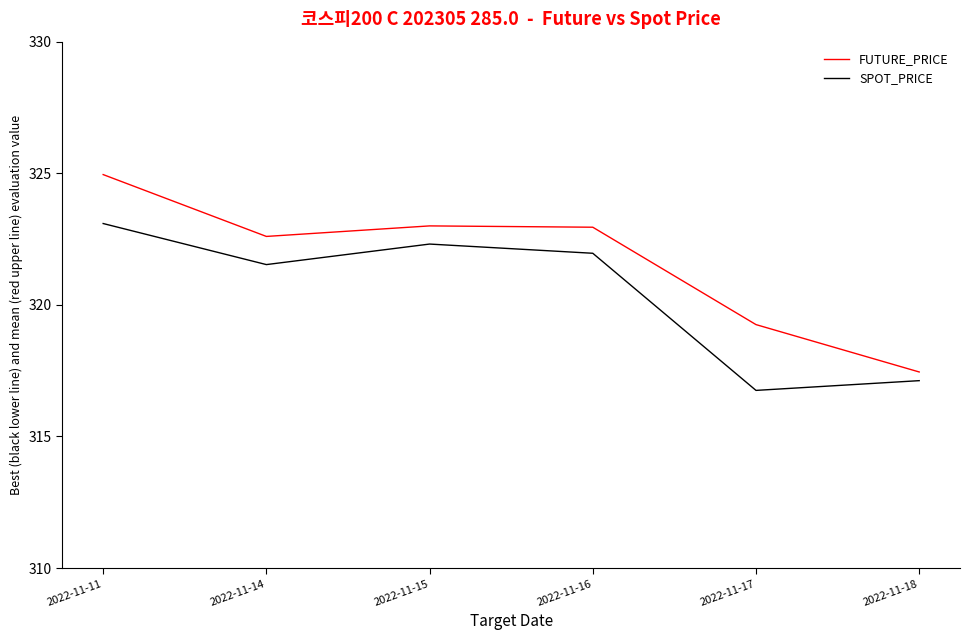

Which series has the widest spread of values?

FUTURE_PRICE